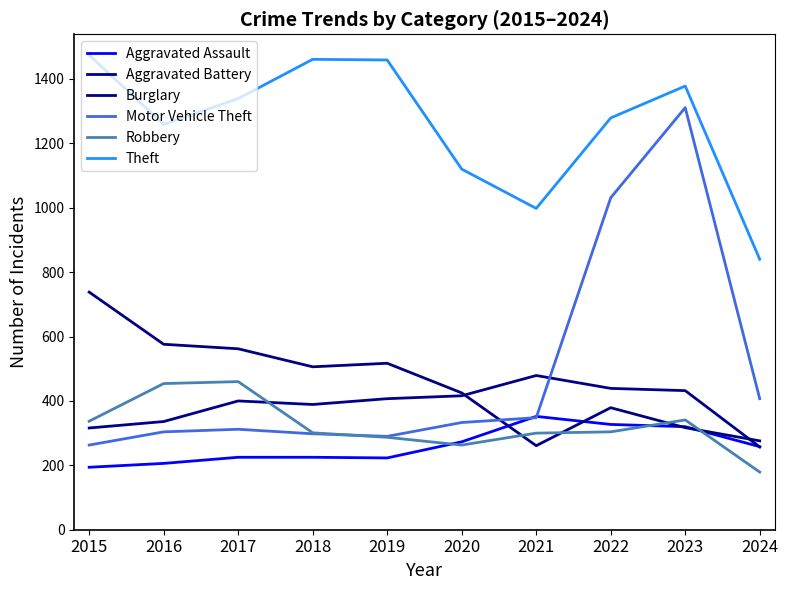

Is the value of Aggravated Assault at 2023 greater than the value of Motor Vehicle Theft at 2021?

No